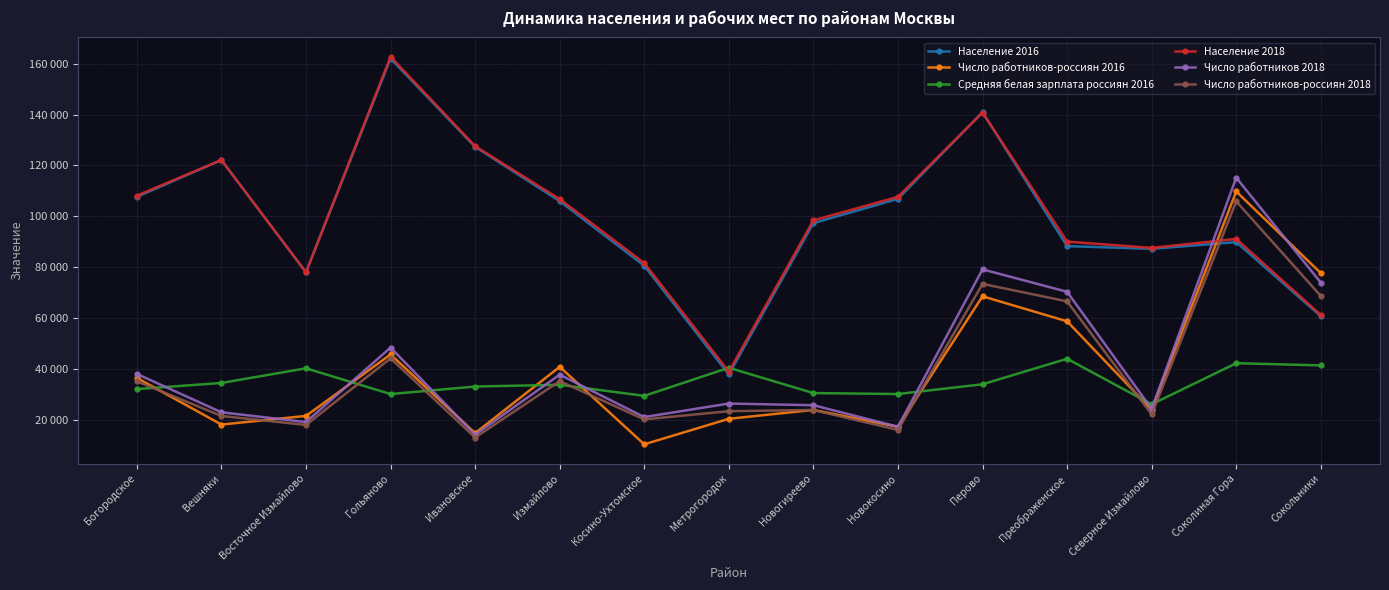

True or false: Население 2018 has a value of 81588 at Косино-Ухтомское.

True